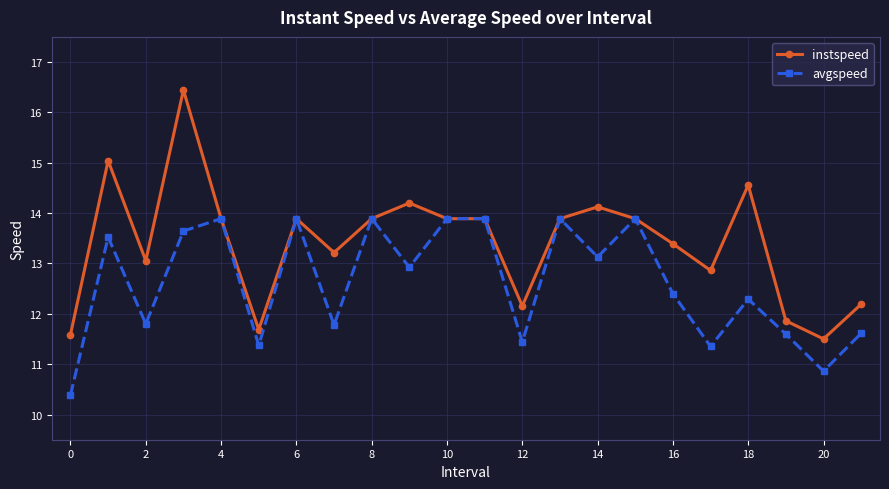

How many lines are shown in the chart?

2